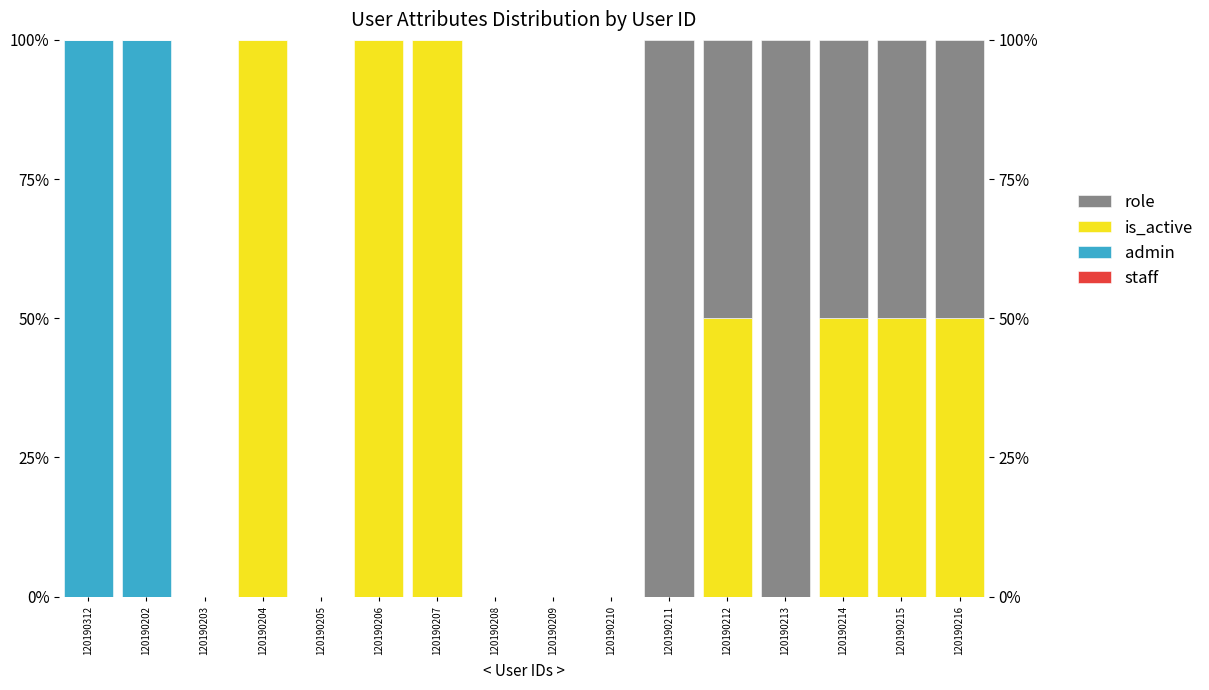

The value of is_active at 120190216 is 0.5. True or false?

True